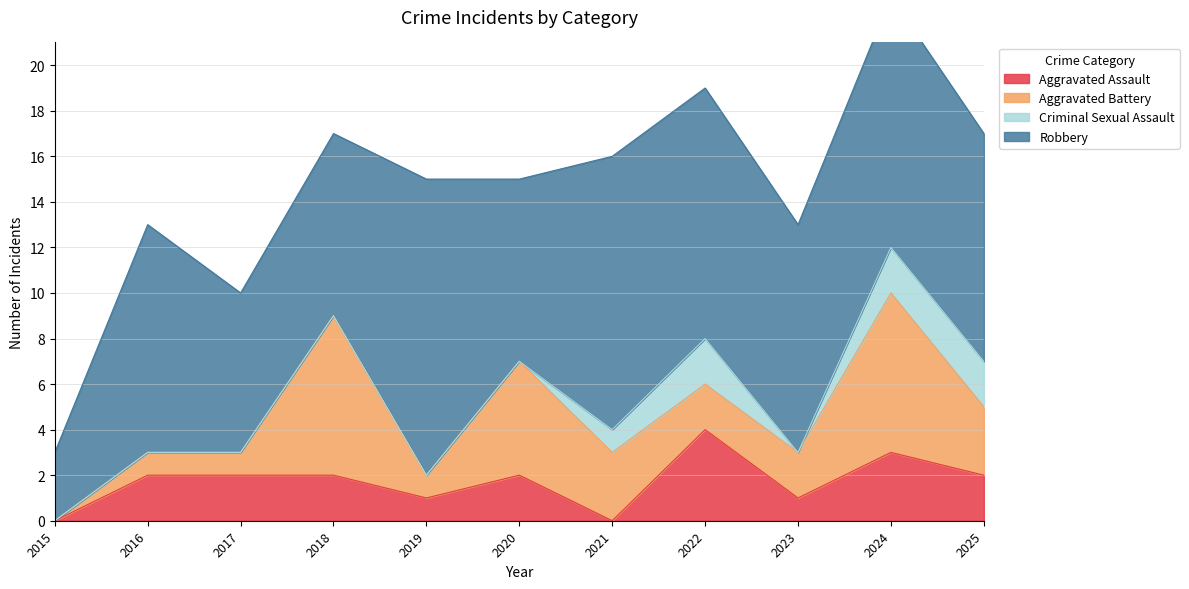

In Robbery, how many points are lower than both neighbors (excluding endpoints)?

3